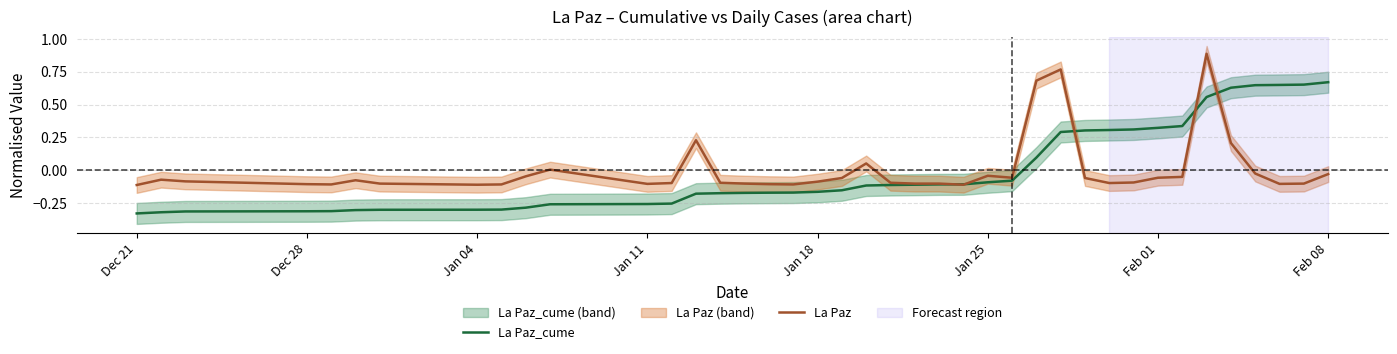

The La Paz_cume series shows -0.1 at Jan 11. True or false?

False